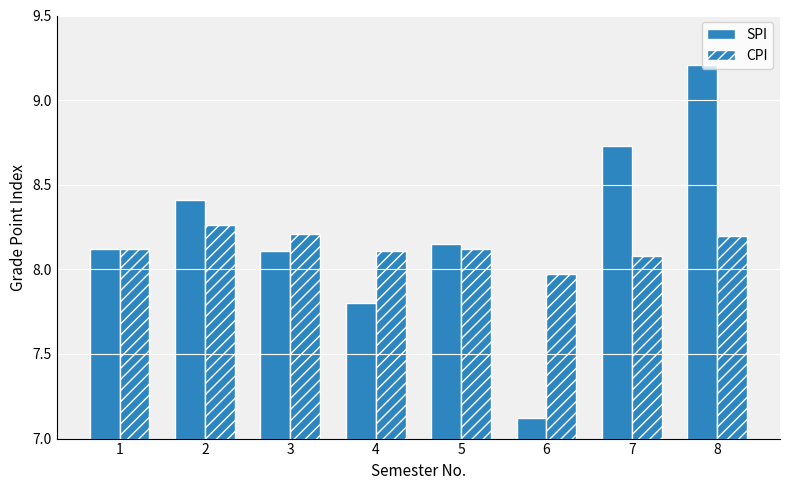

Rank the categories by SPI value from lowest to highest.

6, 4, 3, 1, 5, 2, 7, 8